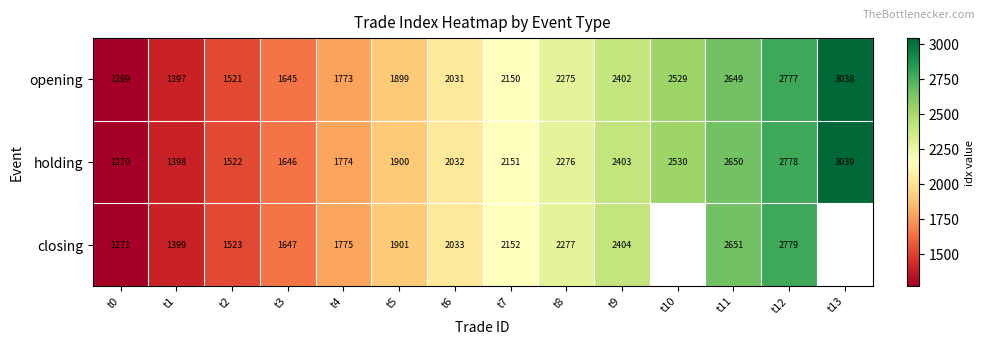

How many series are shown in this chart?

3